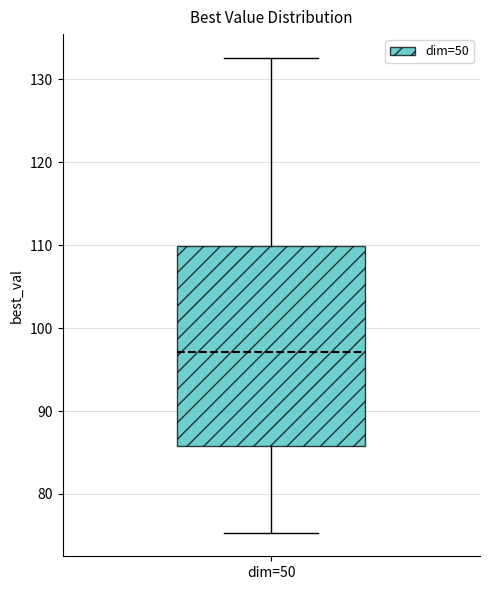

Transcribe this box plot: give where the median line is, the range the box spans, and where the two whiskers end, as read against the y-axis. The values are not printed on the chart, so give them approximately, as read against the axis.

median 97, box 86 to 110, whiskers 75 to 133